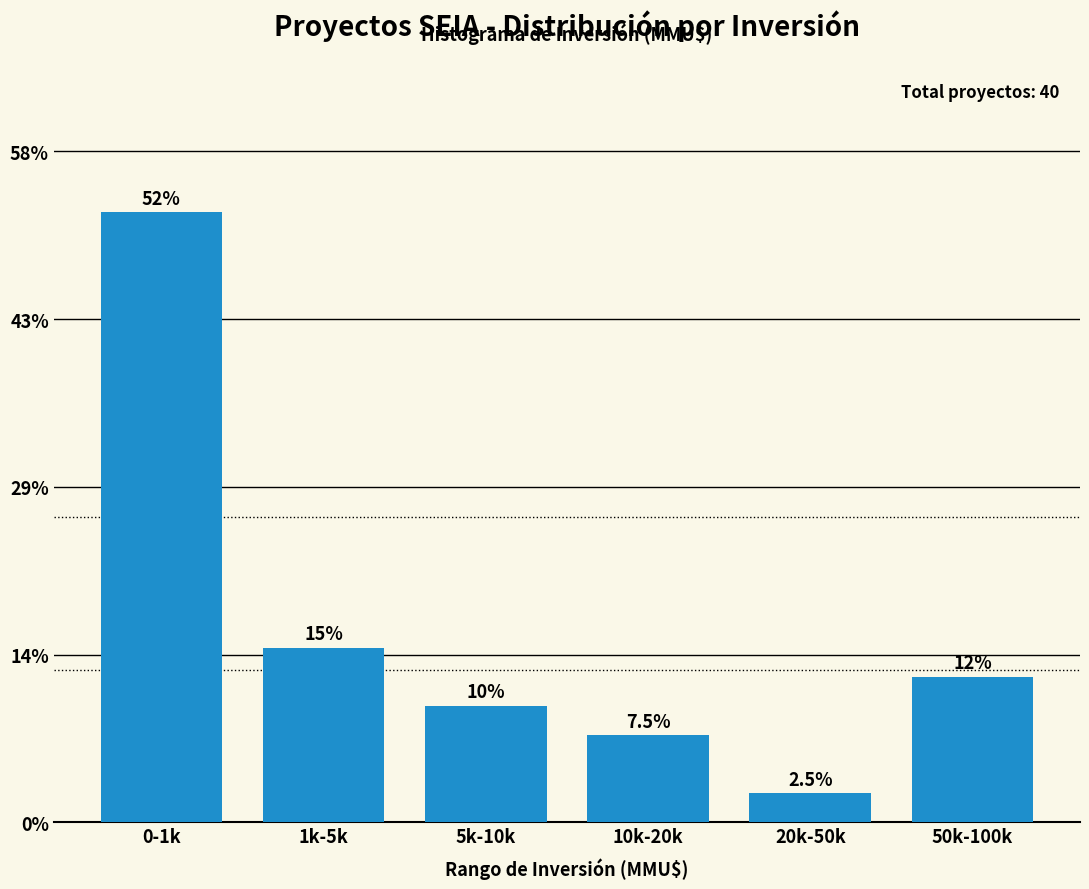

Reading left to right, transcribe all the data shown in this chart.

52.5	15.0	10.0	7.5	2.5	12.5